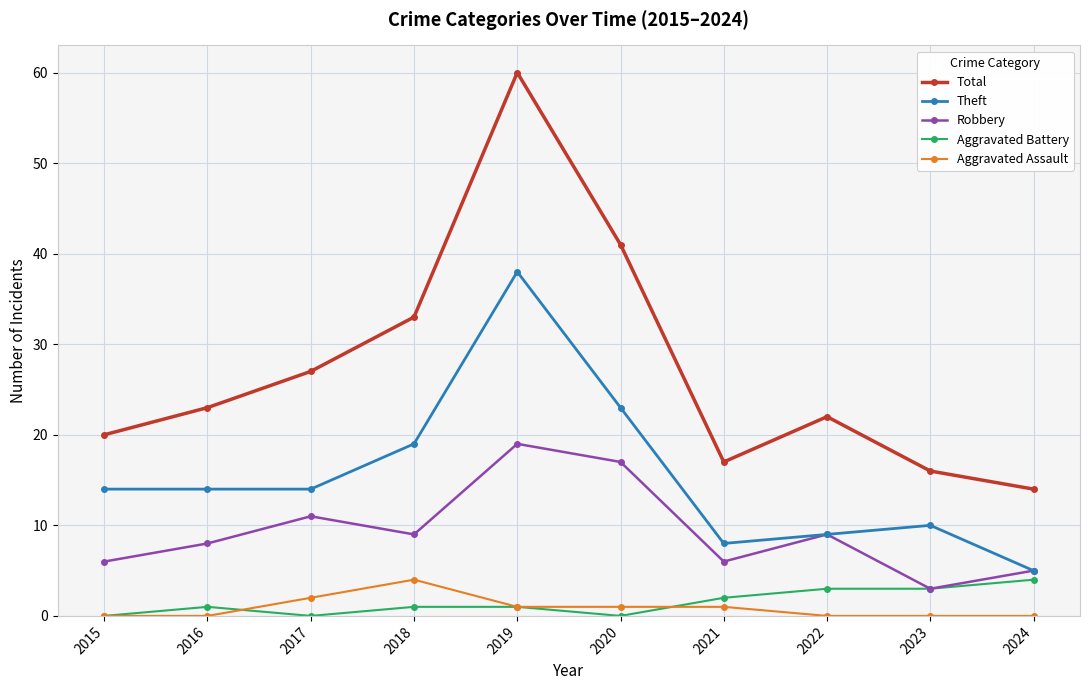

What is the greatest value displayed?

60